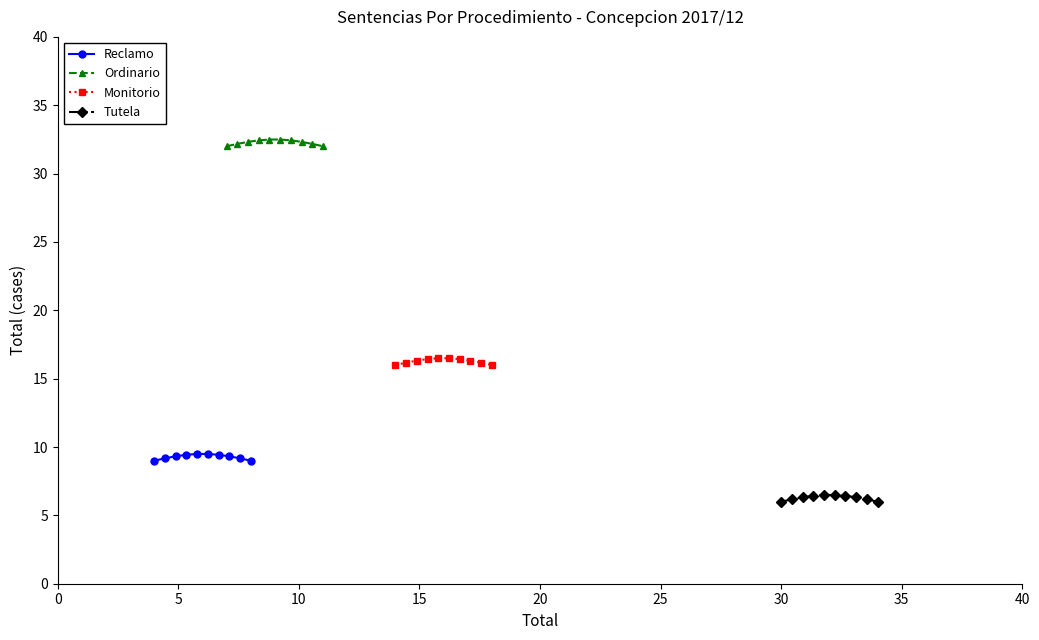

The Reclamo series shows 15.3 at 0. True or false?

False